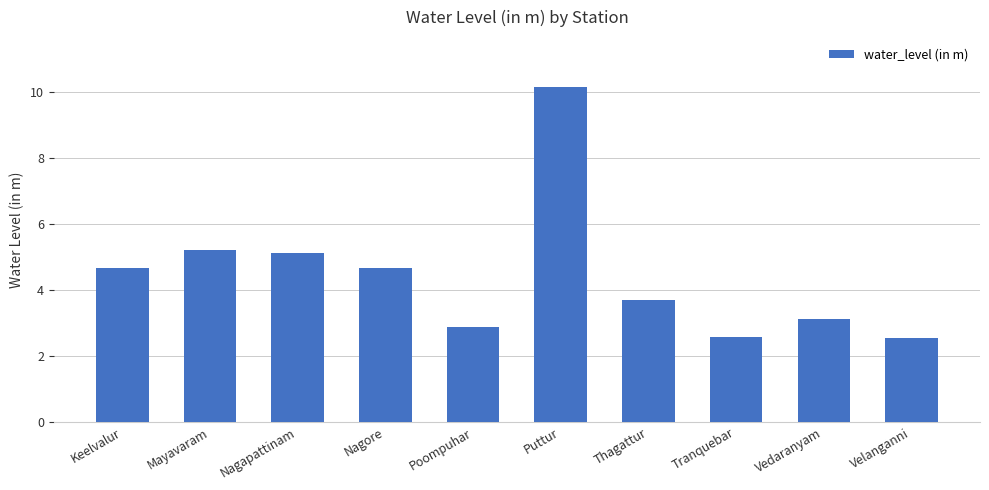

Which category has the highest value across all series?

Puttur